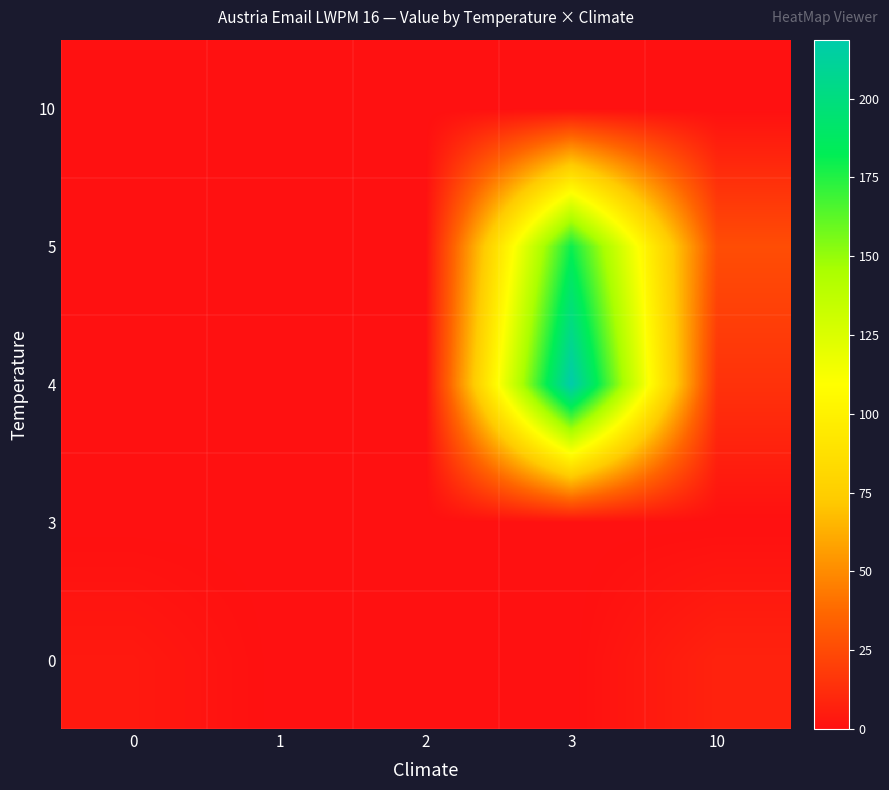

List the series in order of their peak value, highest first.

4, 5, 0, 3, 10